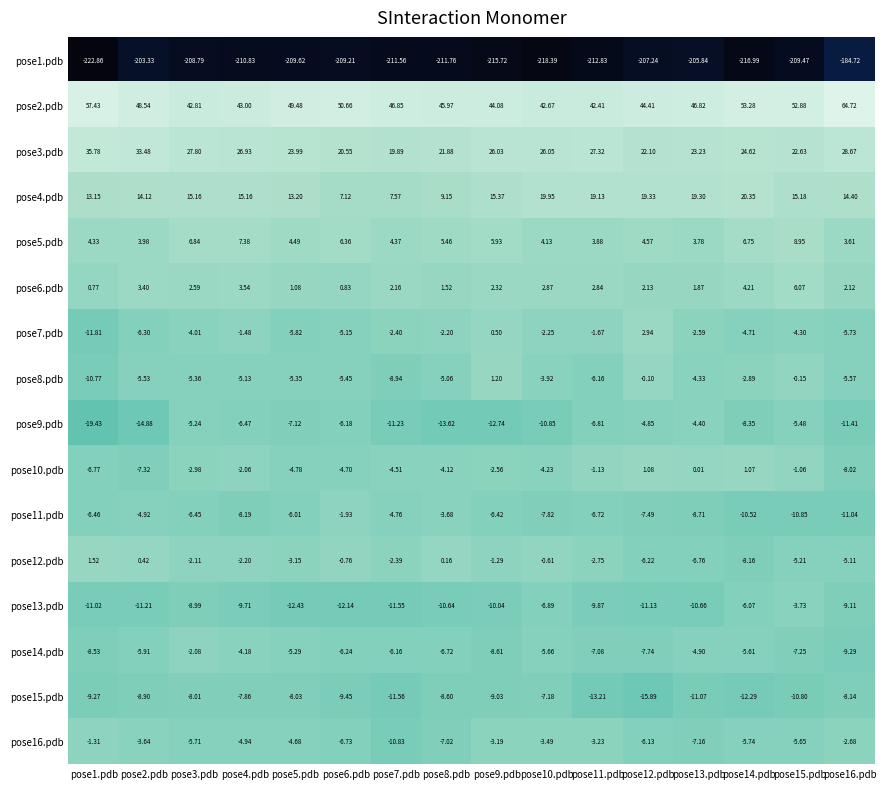

Which series has the widest spread of values?

pose1.pdb